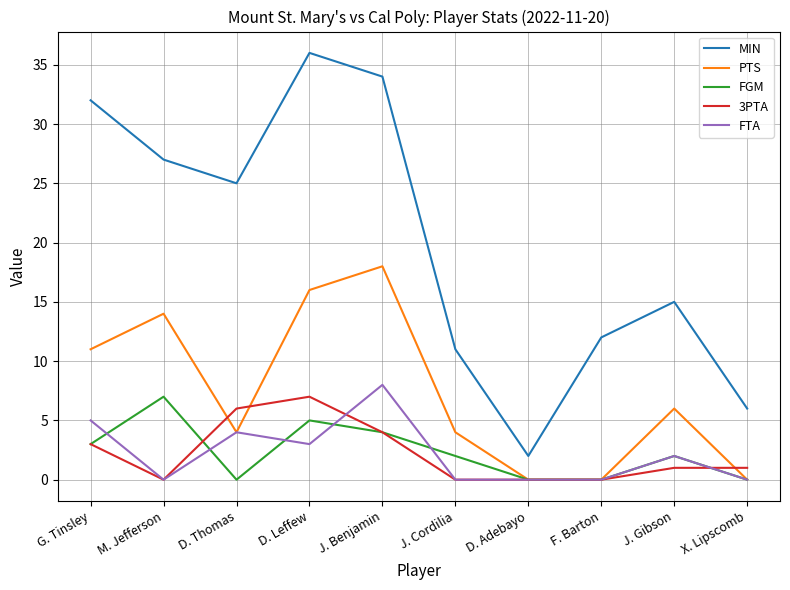

What are all the series names shown in the legend?

MIN, PTS, FGM, 3PTA, FTA